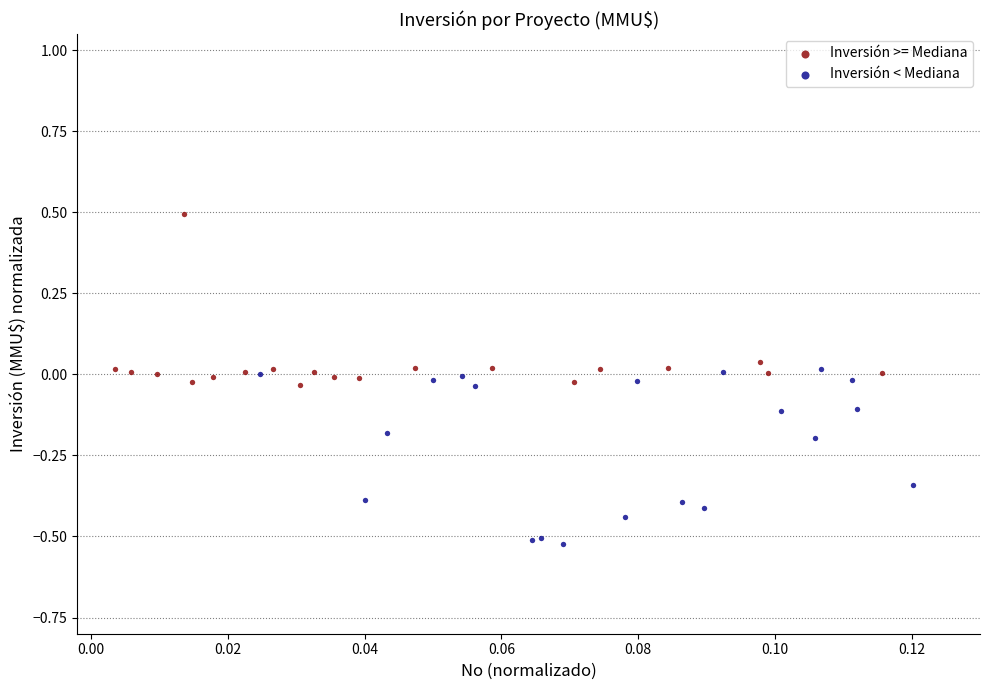

Which series reaches the maximum Y coordinate?

Inversión >= Mediana